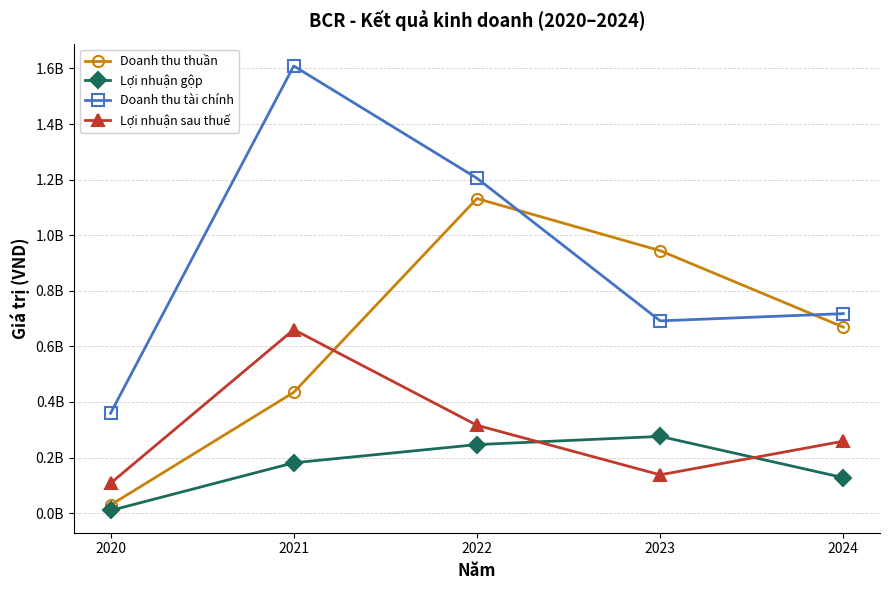

What are all the series names shown in the legend?

Doanh thu thuần, Lợi nhuận gộp, Doanh thu tài chính, Lợi nhuận sau thuế